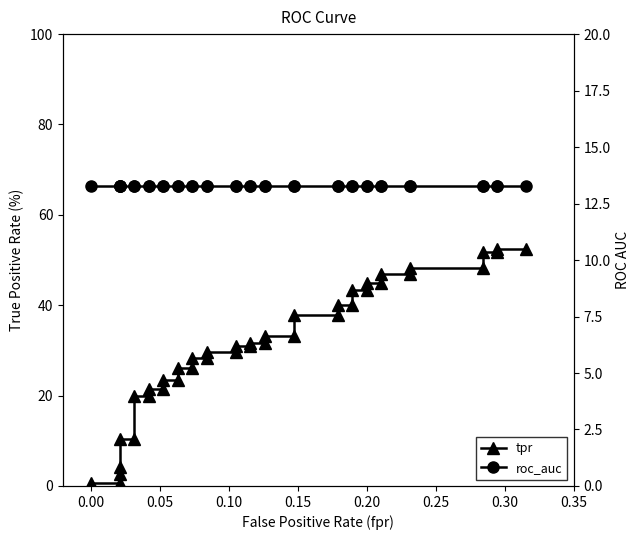

What is the average value of the roc_auc series?

13.3